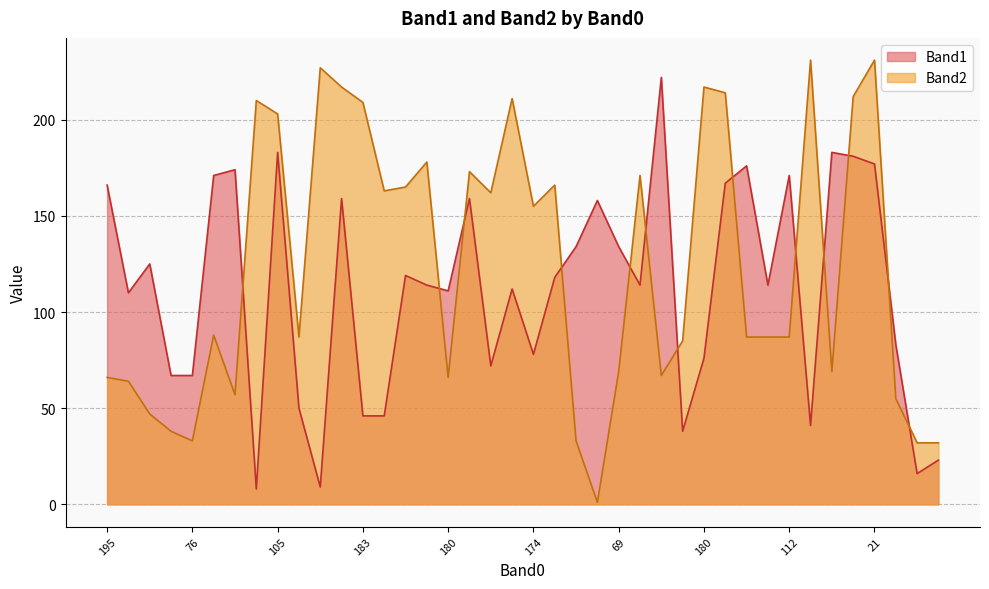

True or false: Band2 has more than 1 interior local peaks.

True